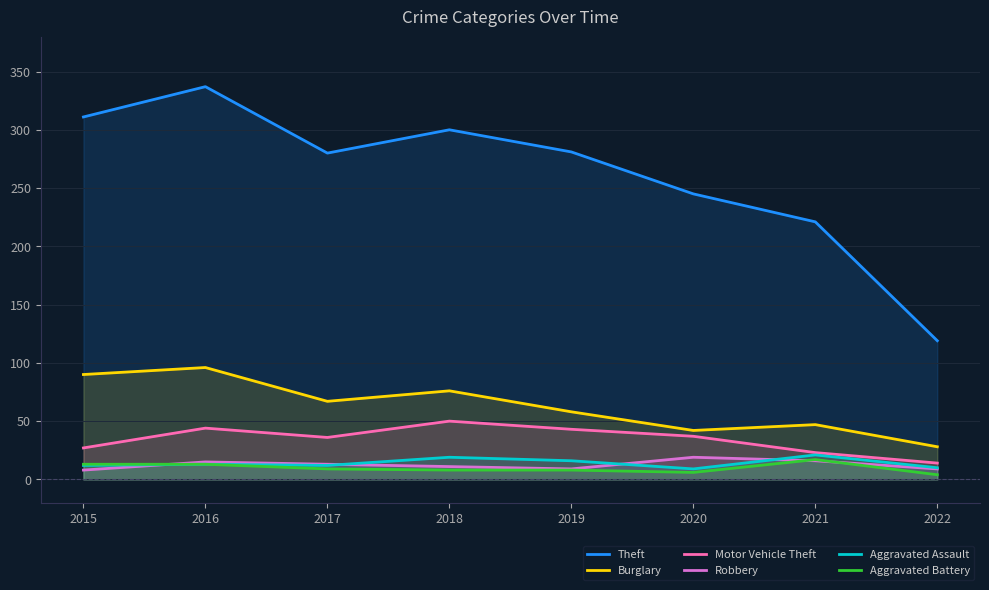

Which series has the largest range (max minus min)?

Theft